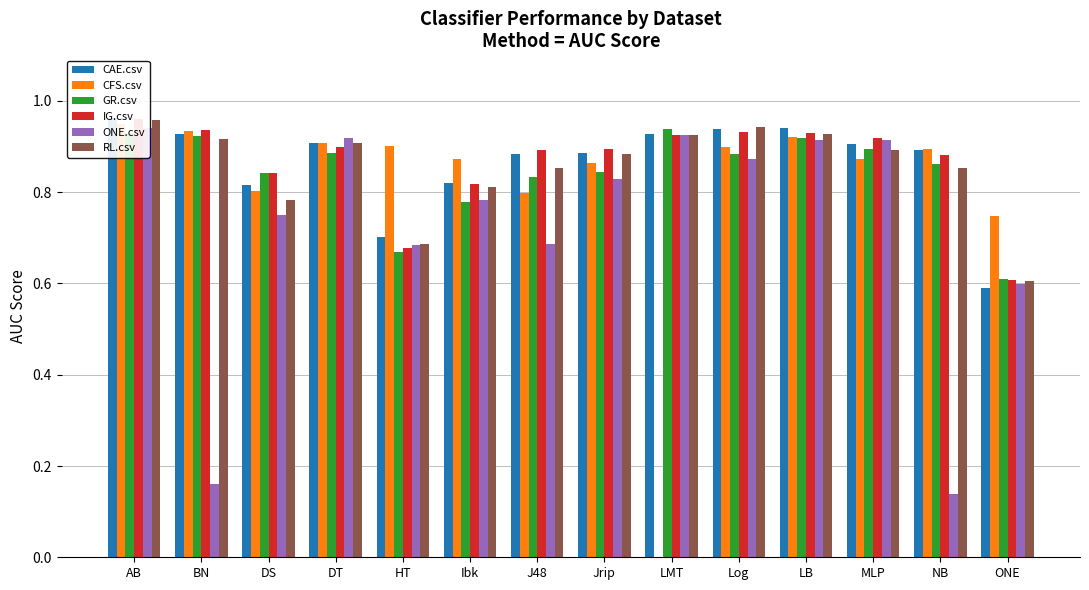

What is the total value across all series at Jrip?

5.2